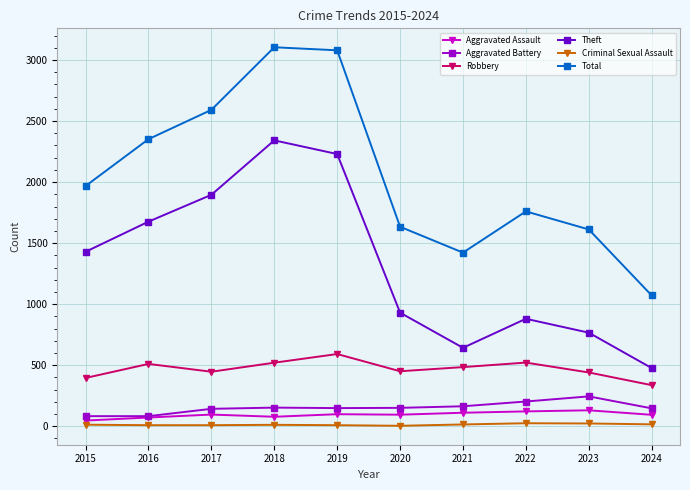

Which category has the highest value in the Theft series?

2018